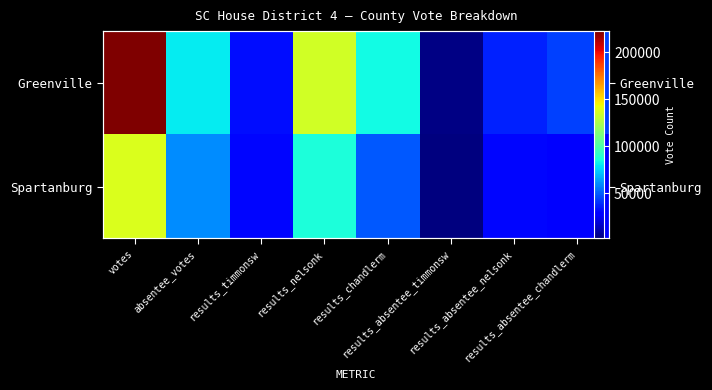

At which label is Greenville closest to 112788?

results_nelsonk